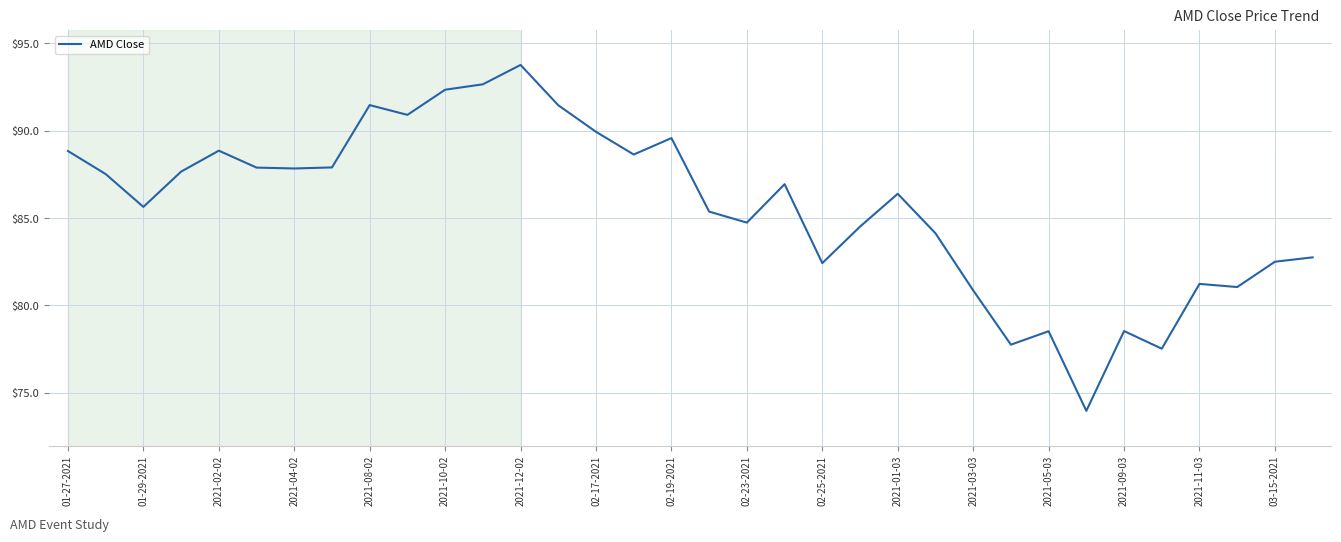

What is the difference between the maximum and minimum values?

19.8